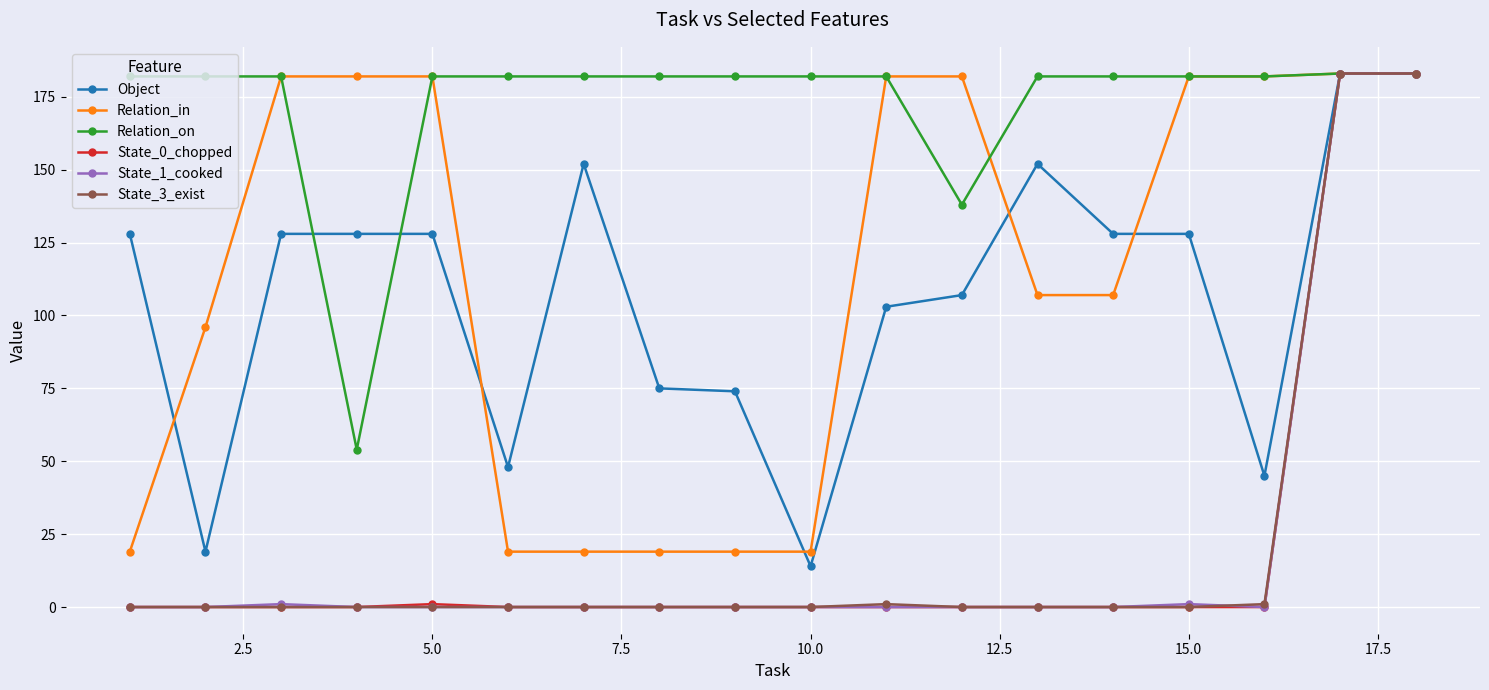

Which series has the largest total across all categories?

Relation_on